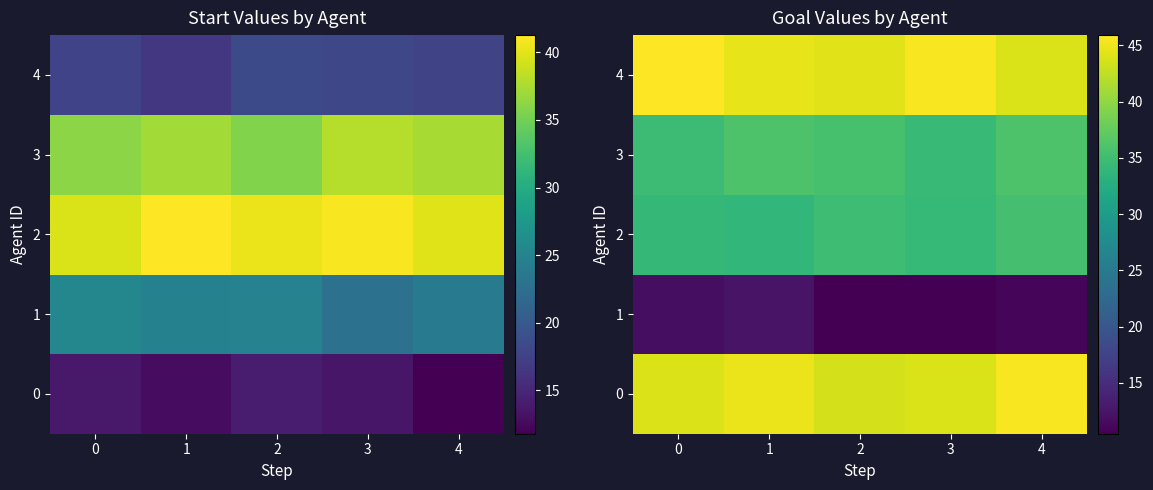

What is the sum of the row_0 values at 1 and 4?

90.4